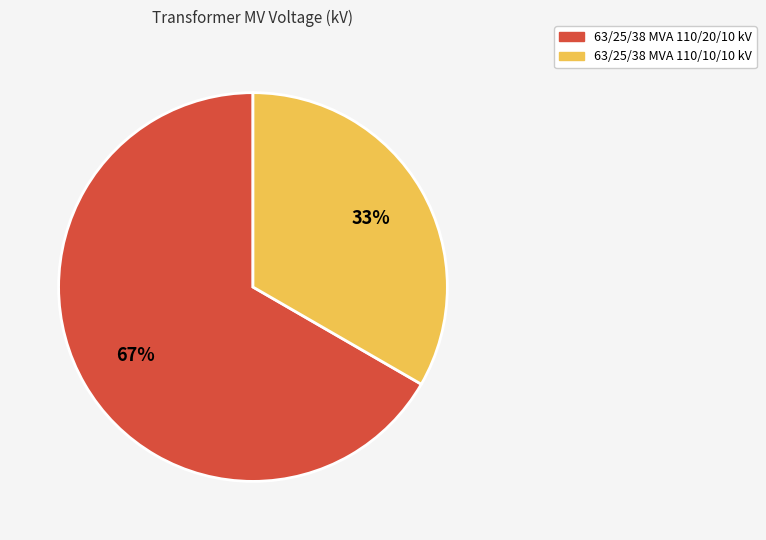

To the nearest percent, what is the combined percentage of 63/25/38 MVA 110/20/10 kV and 63/25/38 MVA 110/10/10 kV?

100%